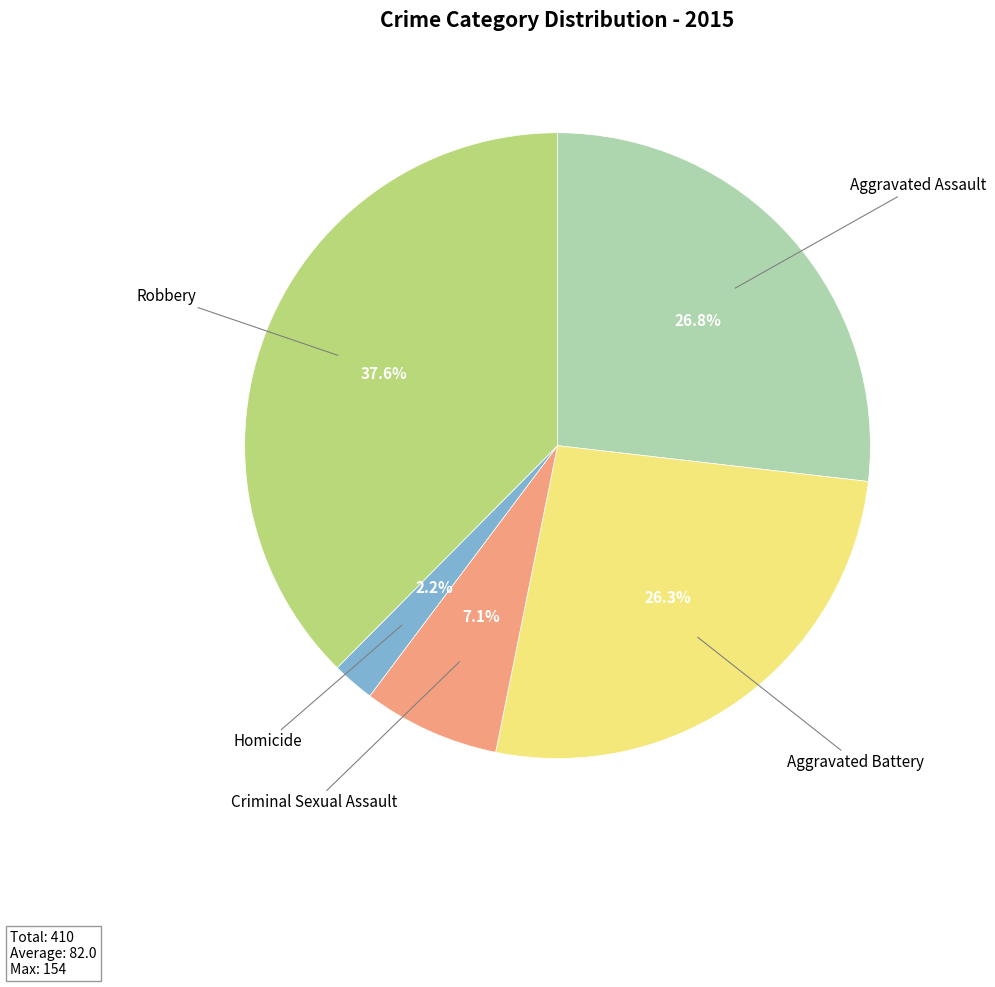

Does any single category account for the majority?

No